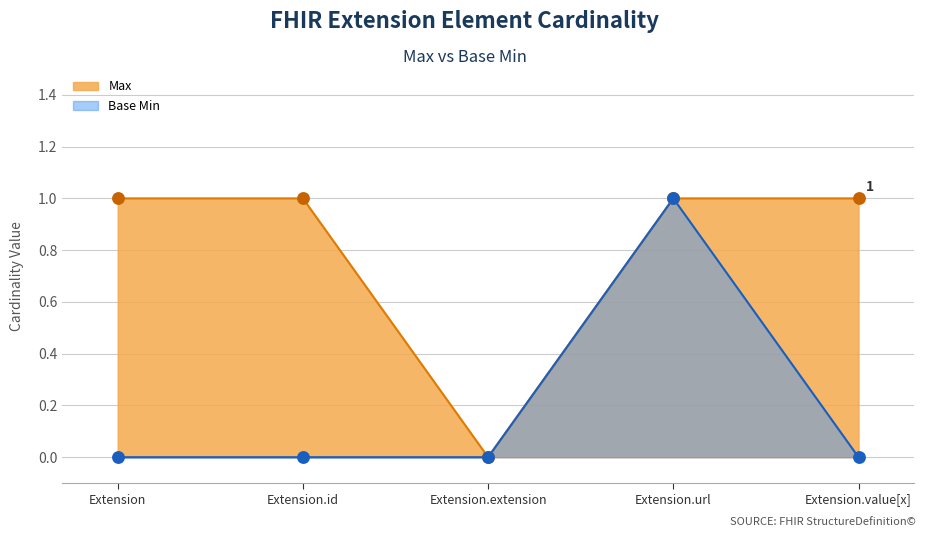

What are all the series names shown in the legend?

Max, Base Min